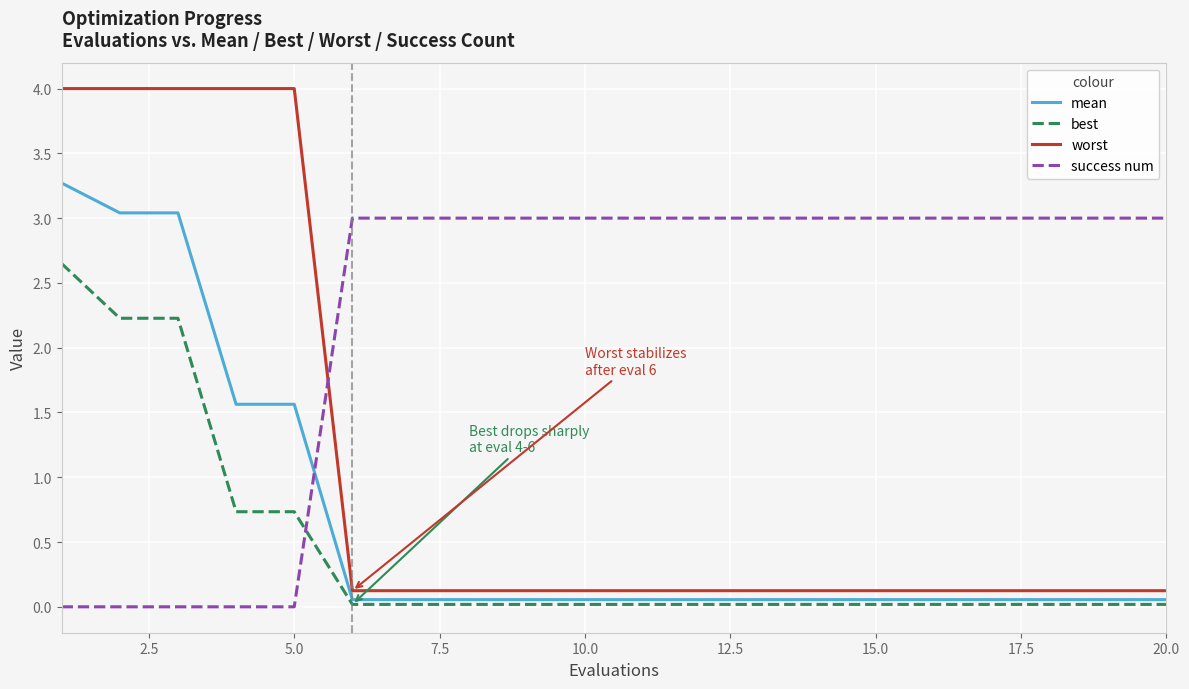

True or false: best and worst cross at least once.

False